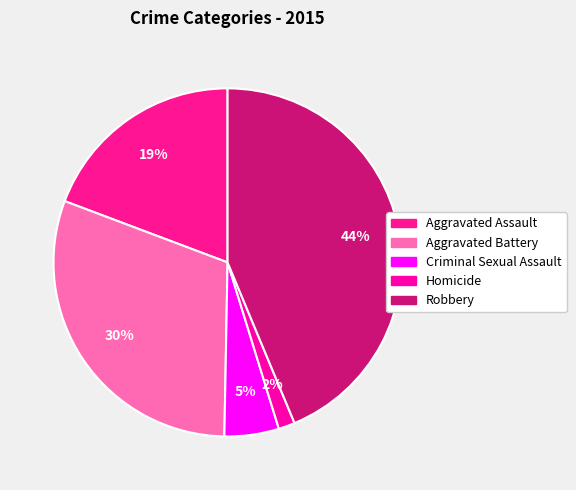

Which has a higher value, Aggravated Assault or Robbery?

Robbery